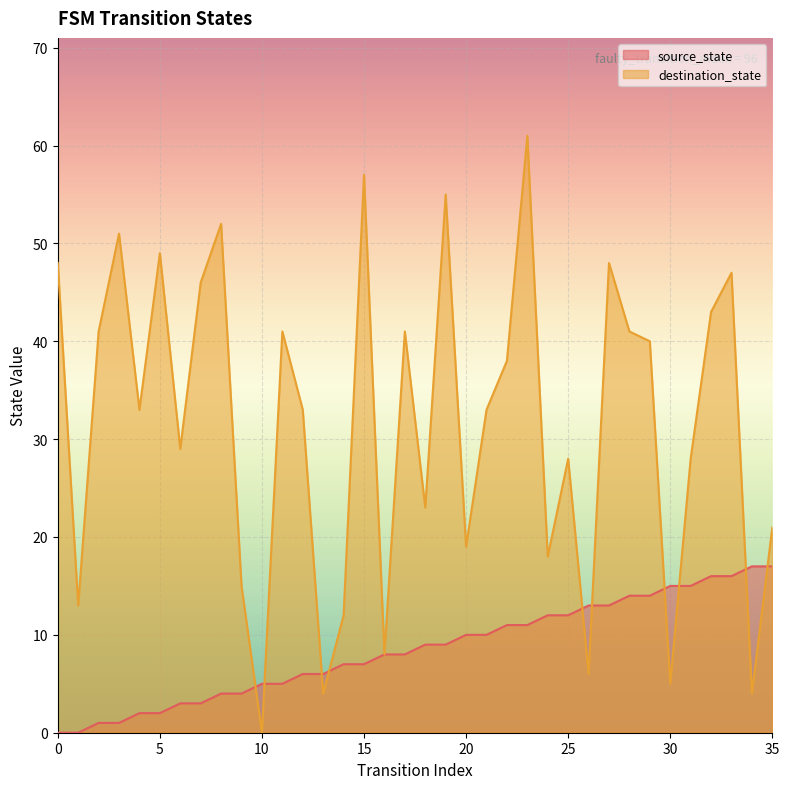

Between which two adjacent categories do destination_state and source_state first intersect?

9 and 10